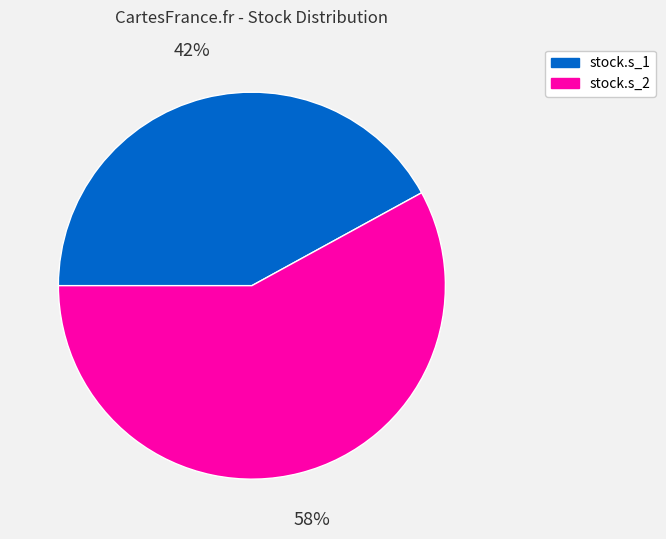

How many segments does this pie chart have?

2